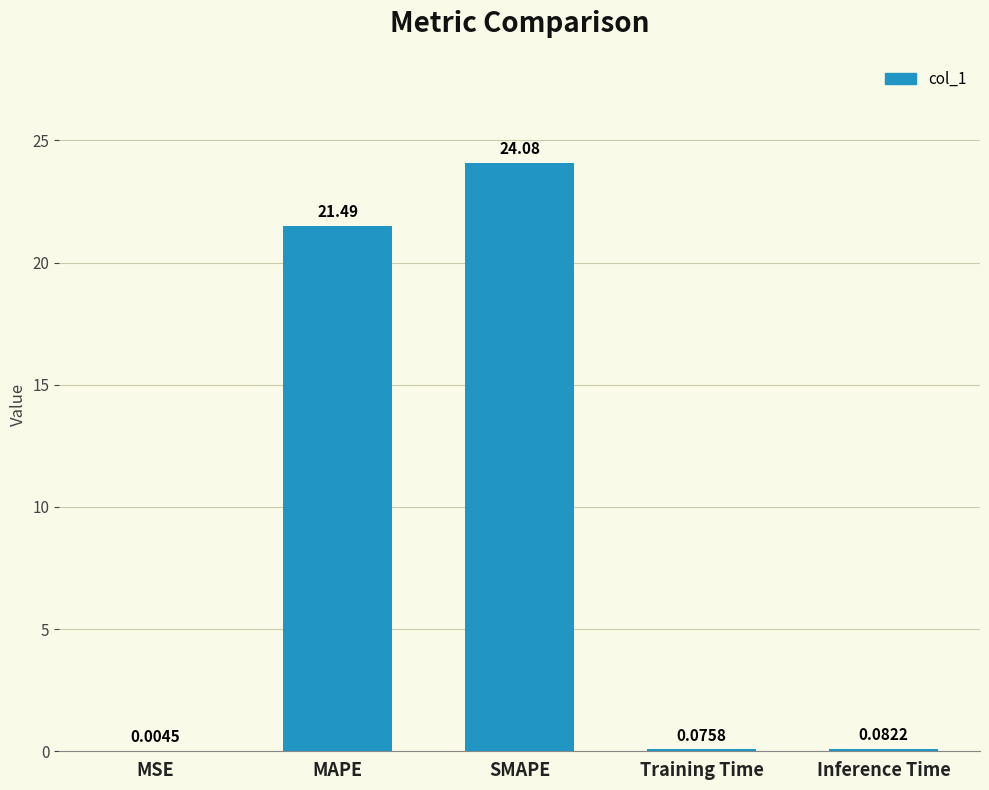

What is the change in value from SMAPE to Training Time?

-24.0